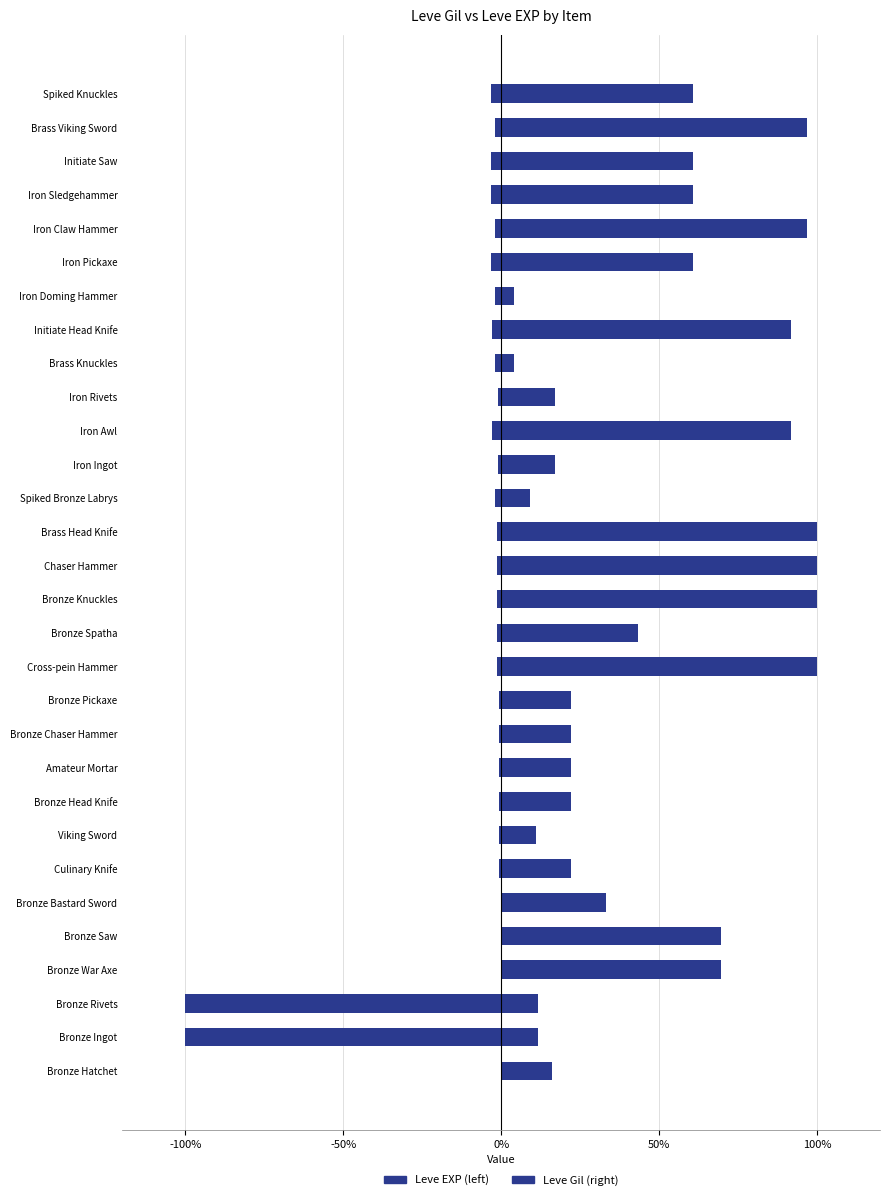

Count the number of data series in this chart.

2